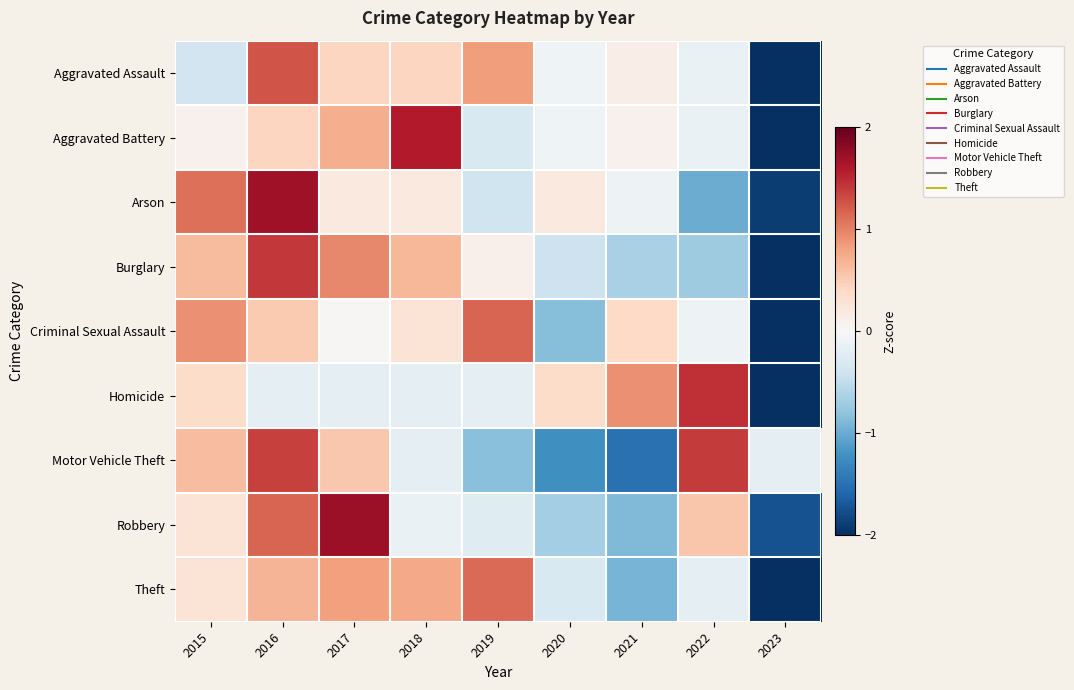

Which has a higher value, 2016 or 2022?

2016